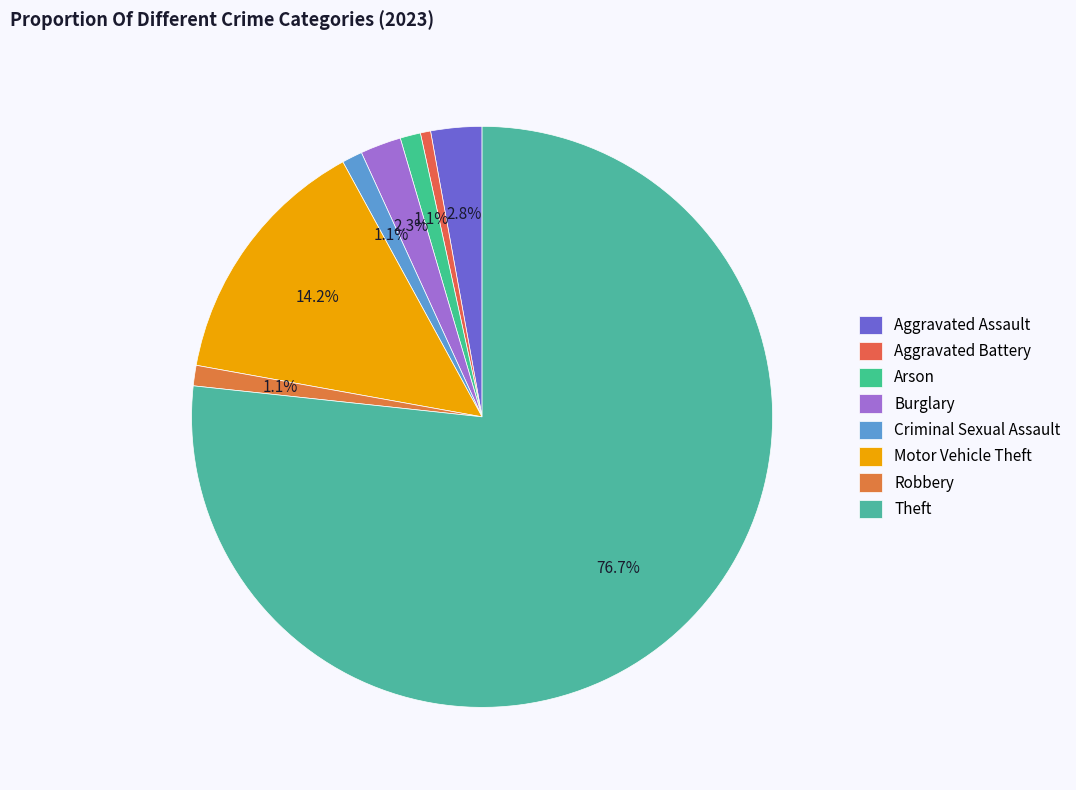

To the nearest percent, what percentage of the pie is Aggravated Battery?

1%